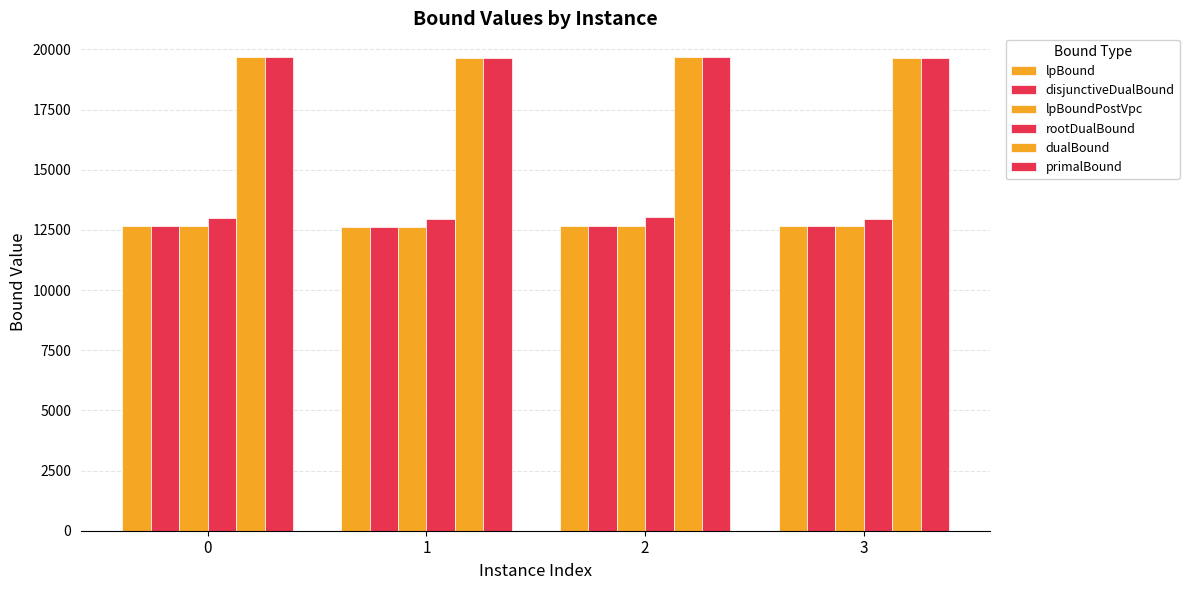

What is the maximum value shown in the chart?

19686.0